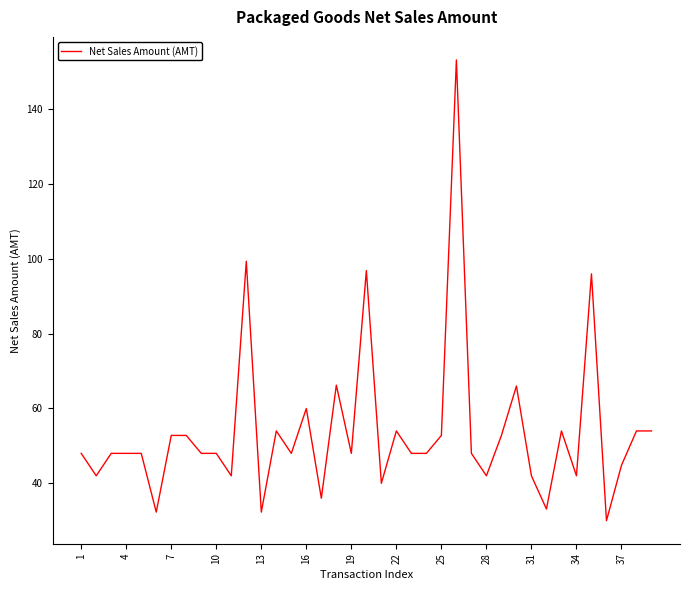

What is the difference between the maximum and minimum values?

123.2